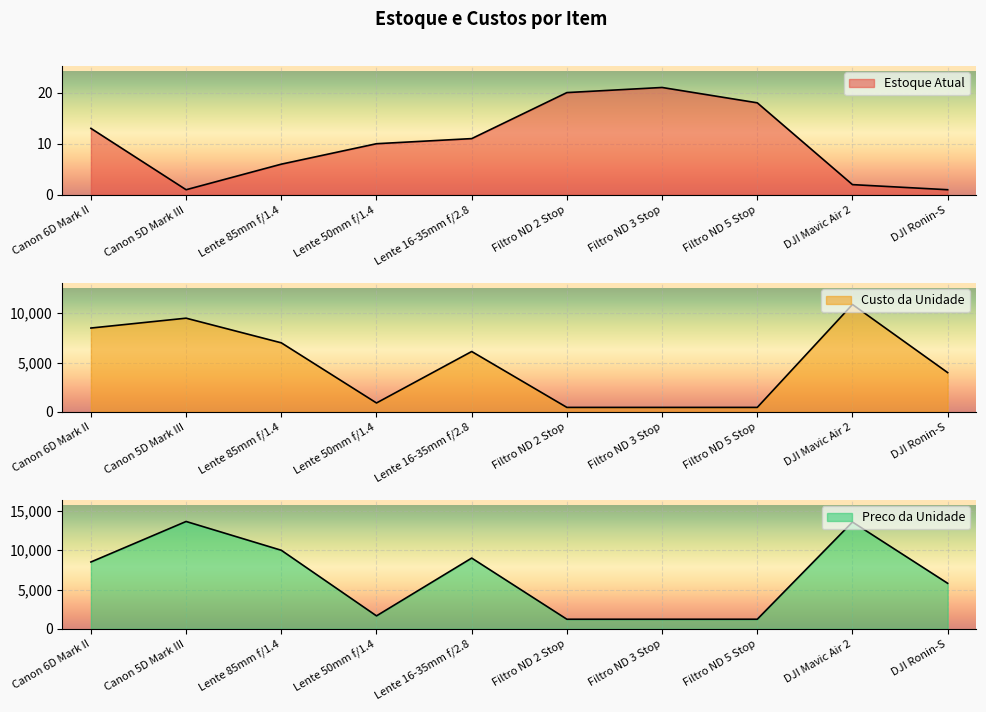

What is the value of the Estoque Atual point at the 7th from the left?

21